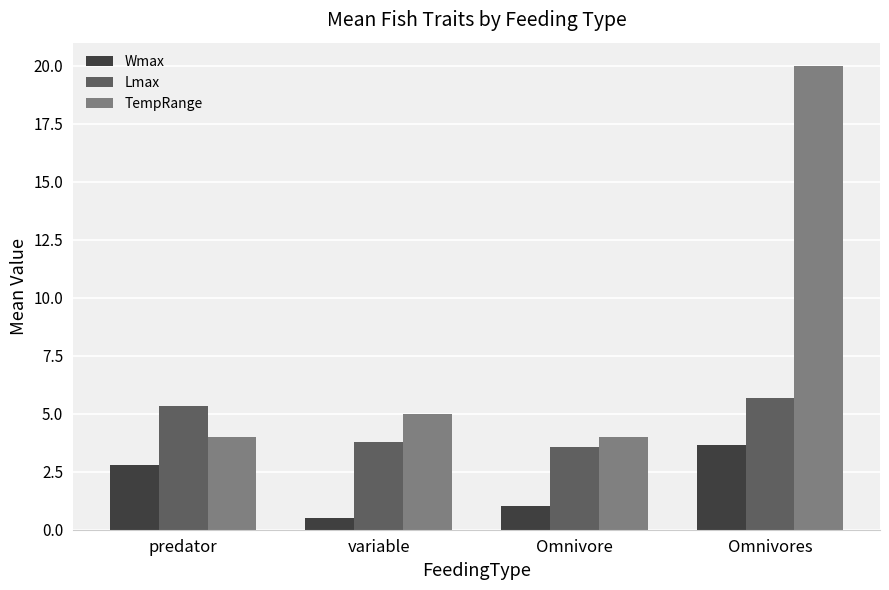

At which category is the sum across all series the highest?

Omnivores